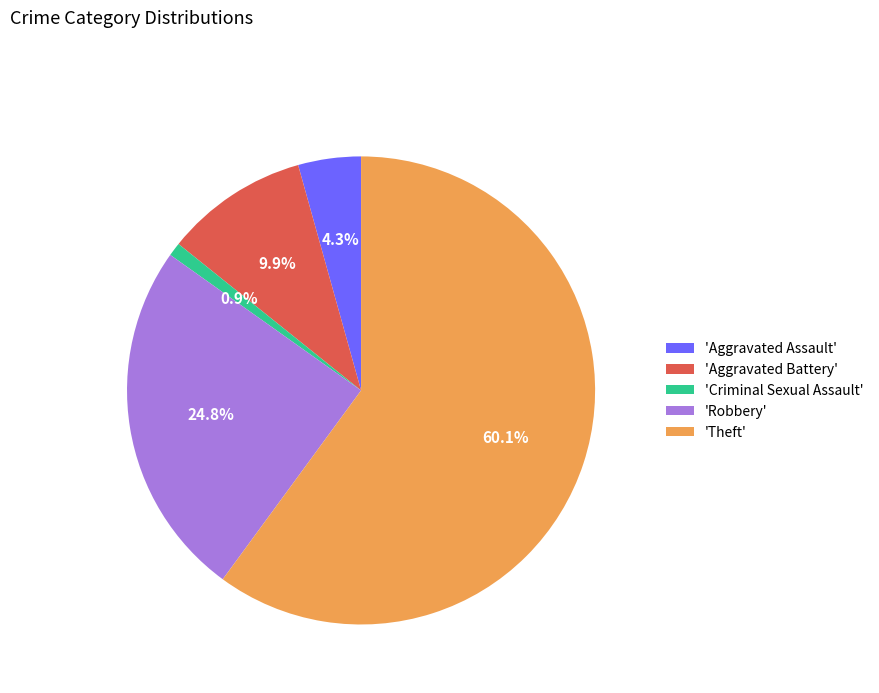

How many segments does this pie chart have?

5